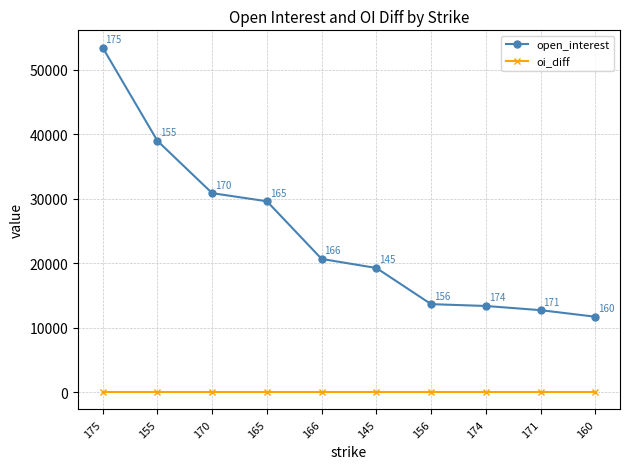

Rank the series by their maximum value, from highest to lowest.

open_interest, oi_diff